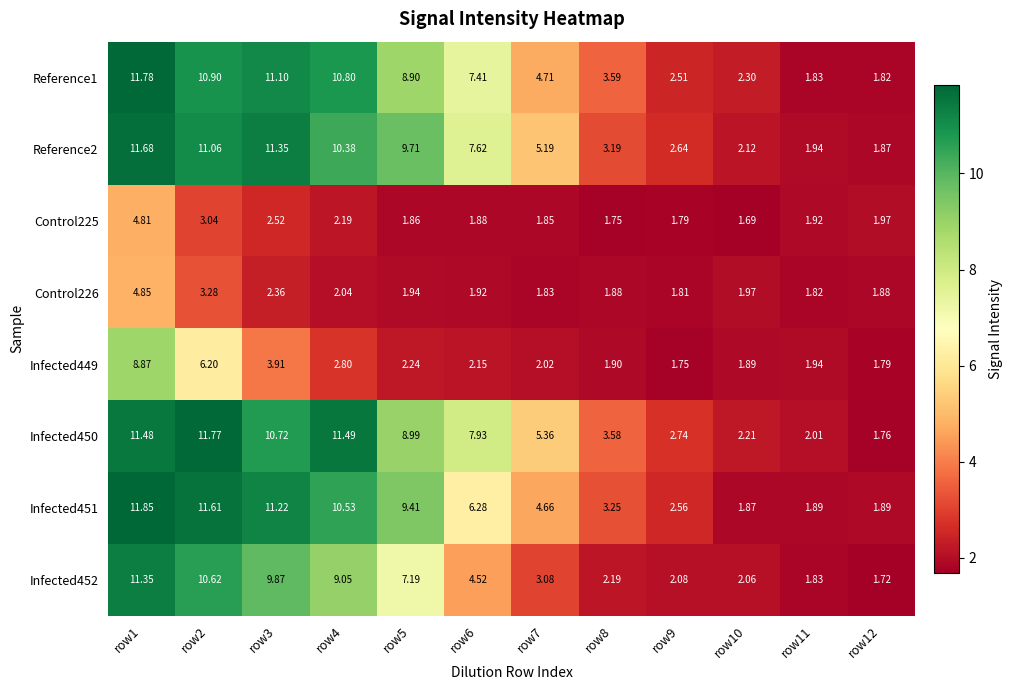

List the series in order of their peak value, highest first.

Infected451, Reference1, Infected450, Reference2, Infected452, Infected449, Control226, Control225